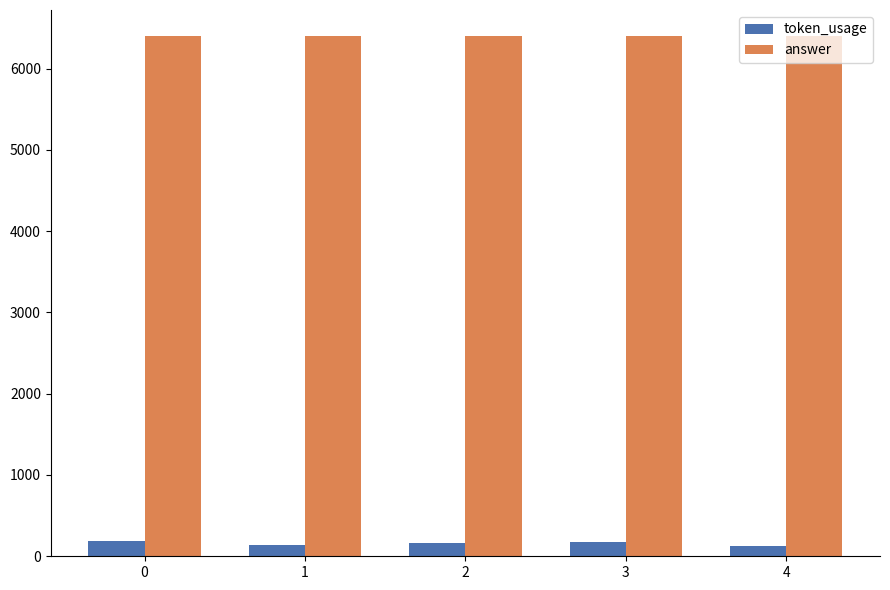

Which series has the largest total across all categories?

answer